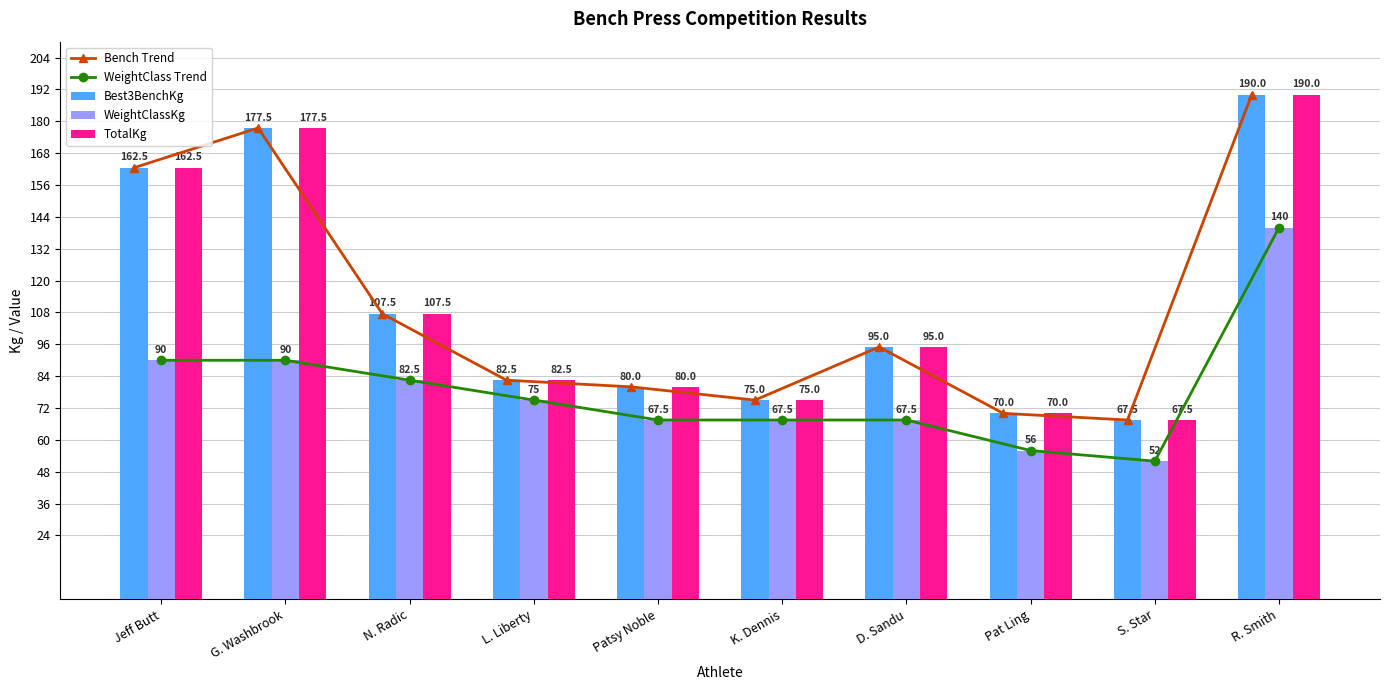

Reading left to right, transcribe all the data shown in this chart.

Bench Trend: Jeff Butt=162.5	G. Washbrook=177.5	N. Radic=107.5	L. Liberty=82.5	Patsy Noble=80.0	K. Dennis=75.0	D. Sandu=95.0	Pat Ling=70.0	S. Star=67.5	R. Smith=190.0
WeightClass Trend: Jeff Butt=90.0	G. Washbrook=90.0	N. Radic=82.5	L. Liberty=75.0	Patsy Noble=67.5	K. Dennis=67.5	D. Sandu=67.5	Pat Ling=56.0	S. Star=52.0	R. Smith=140.0
Best3BenchKg: Jeff Butt=162.5	G. Washbrook=177.5	N. Radic=107.5	L. Liberty=82.5	Patsy Noble=80.0	K. Dennis=75.0	D. Sandu=95.0	Pat Ling=70.0	S. Star=67.5	R. Smith=190.0
WeightClassKg: Jeff Butt=90.0	G. Washbrook=90.0	N. Radic=82.5	L. Liberty=75.0	Patsy Noble=67.5	K. Dennis=67.5	D. Sandu=67.5	Pat Ling=56.0	S. Star=52.0	R. Smith=140.0
TotalKg: Jeff Butt=162.5	G. Washbrook=177.5	N. Radic=107.5	L. Liberty=82.5	Patsy Noble=80.0	K. Dennis=75.0	D. Sandu=95.0	Pat Ling=70.0	S. Star=67.5	R. Smith=190.0